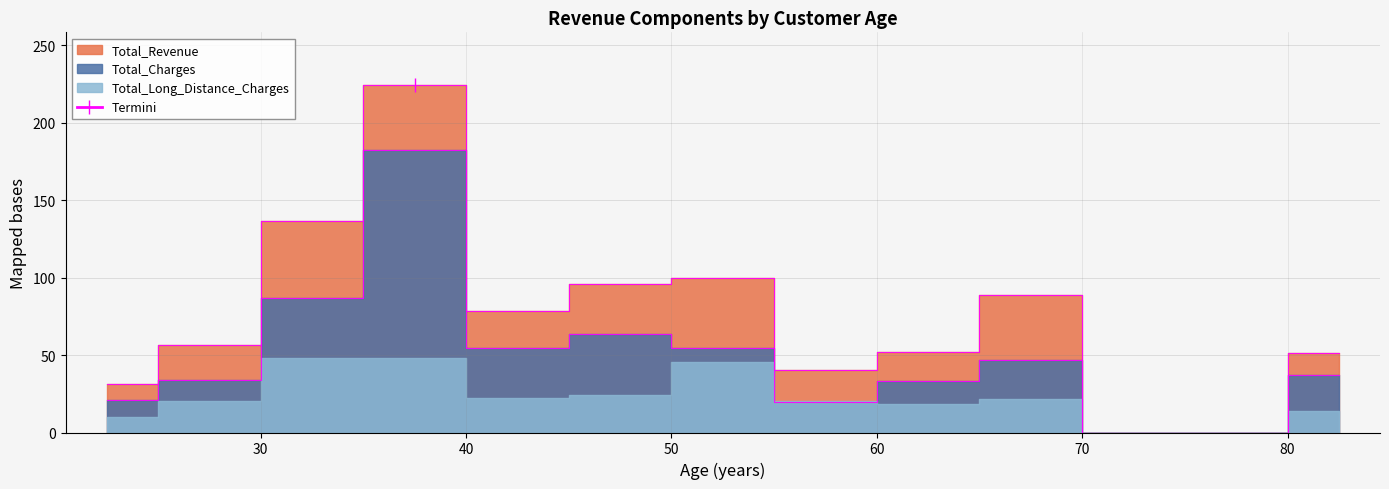

True or false: Total_Charges has more than 0 interior local peaks.

True